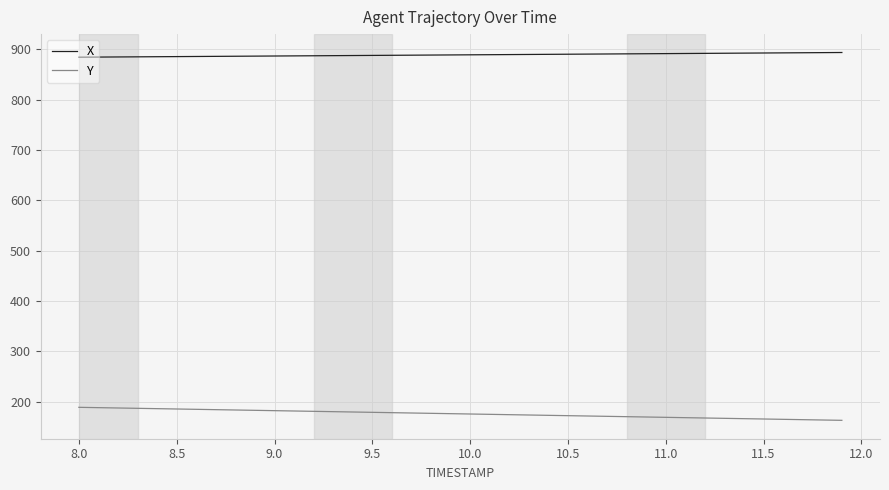

True or false: Y and X cross at least once.

False